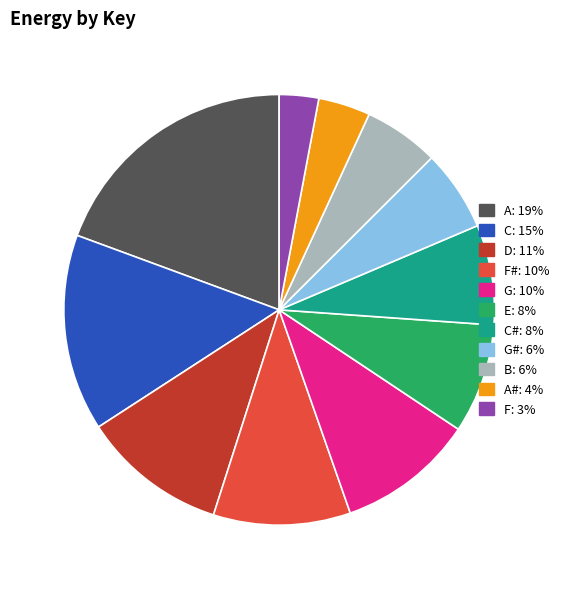

Is there any slice that represents more than half of the pie?

No